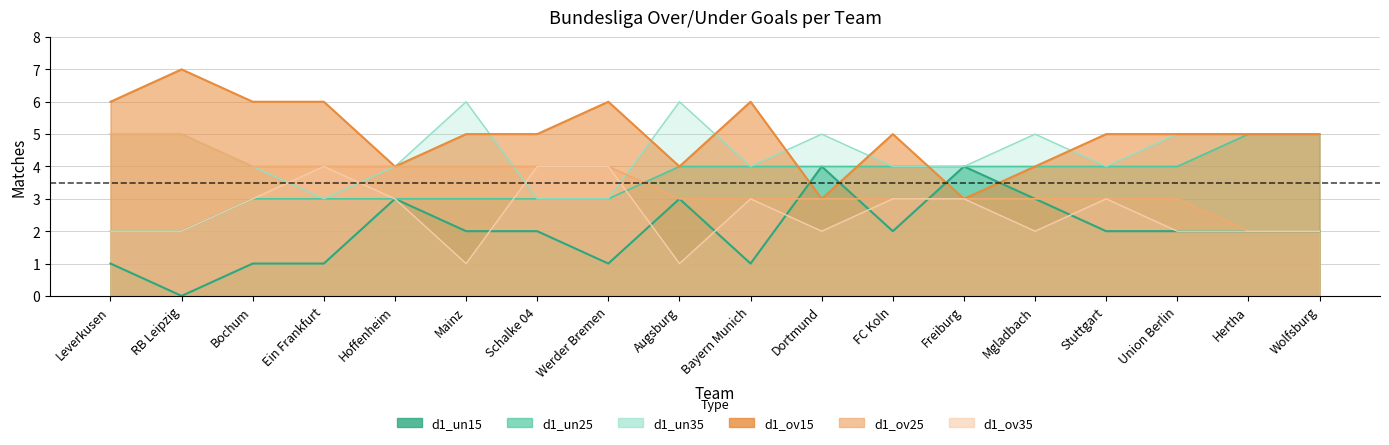

What is the highest value of the d1_un15 series?

4